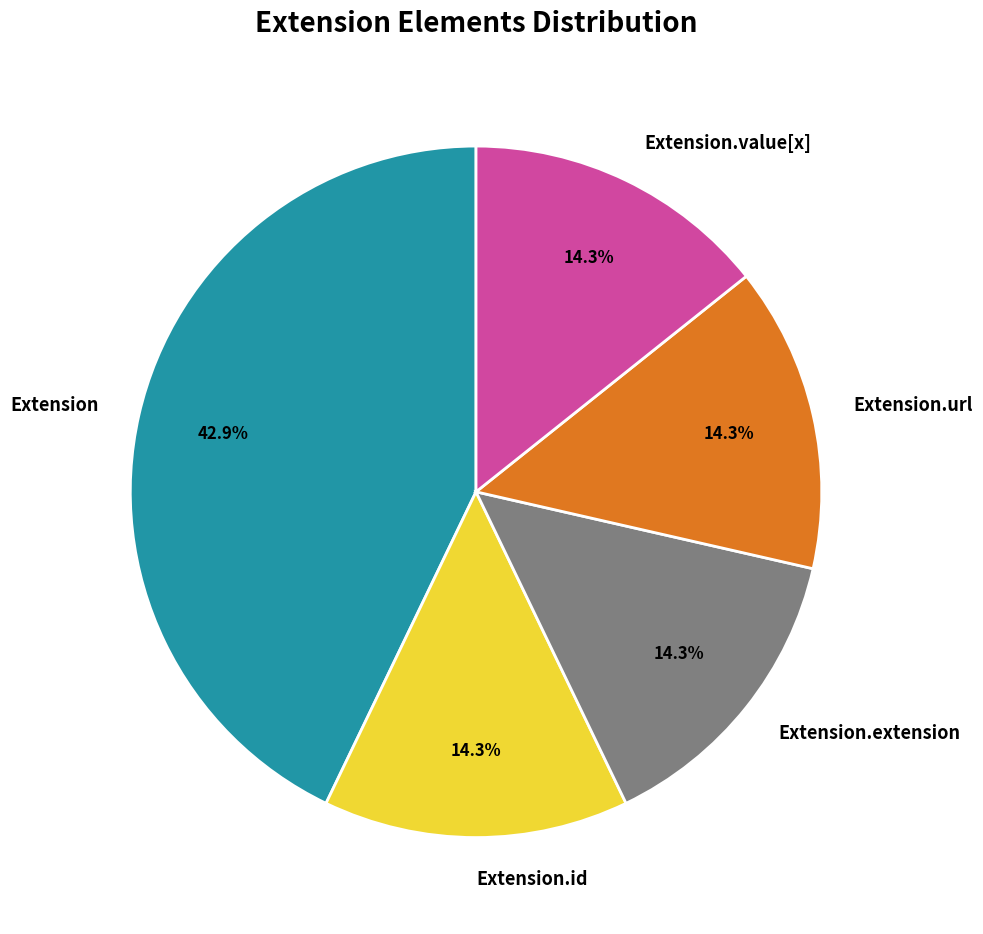

Which slice is the largest?

Extension